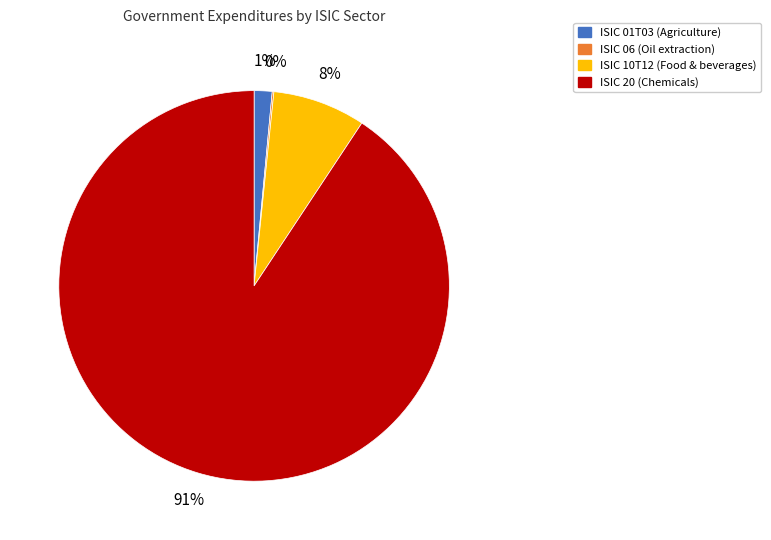

Which slice is the largest?

ISIC 20